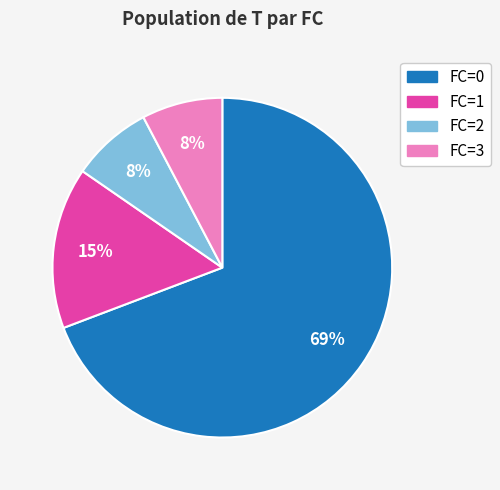

Is it true that FC=0 is 69% of the pie?

True